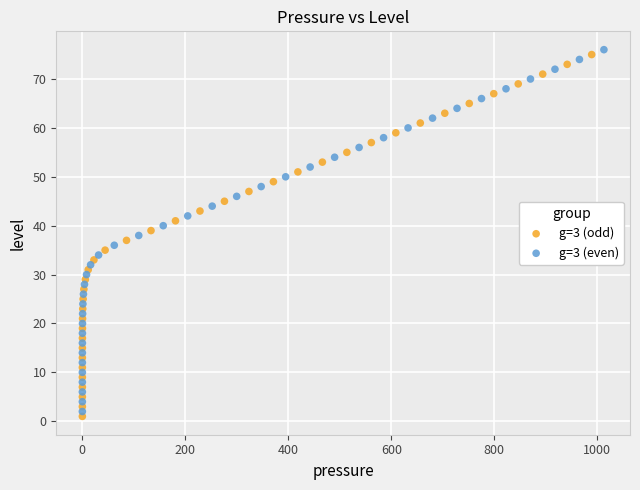

What are all the series names shown in the legend?

g=3 (odd), g=3 (even)